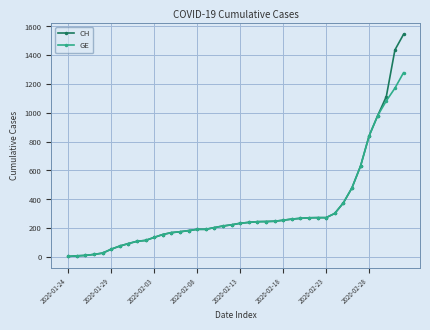

Which series has the widest spread of values?

CH